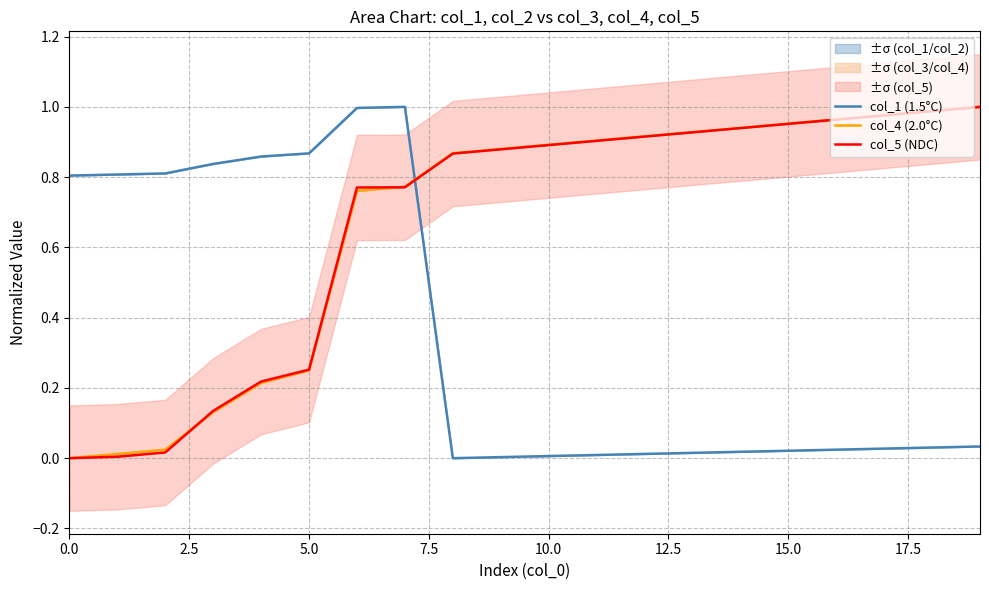

What are all the series names shown in the legend?

col_1 (1.5°C), col_4 (2.0°C), col_5 (NDC)